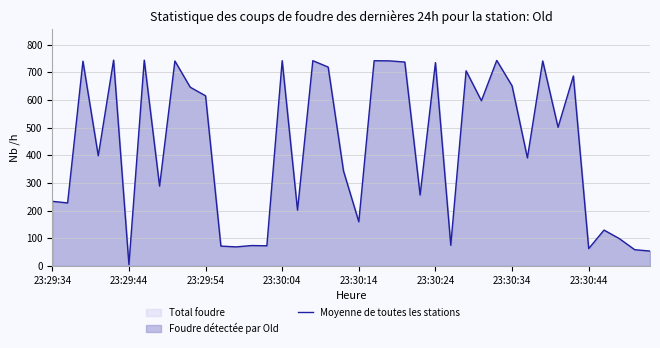

Is it true that the value at 23:29:34 is 233.8?

True